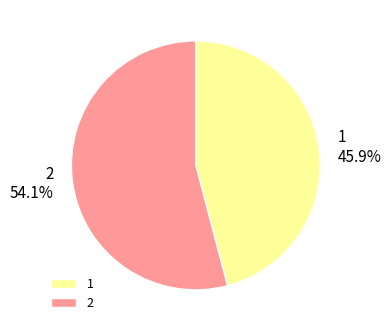

True or false: 1 accounts for 51% of the total.

False